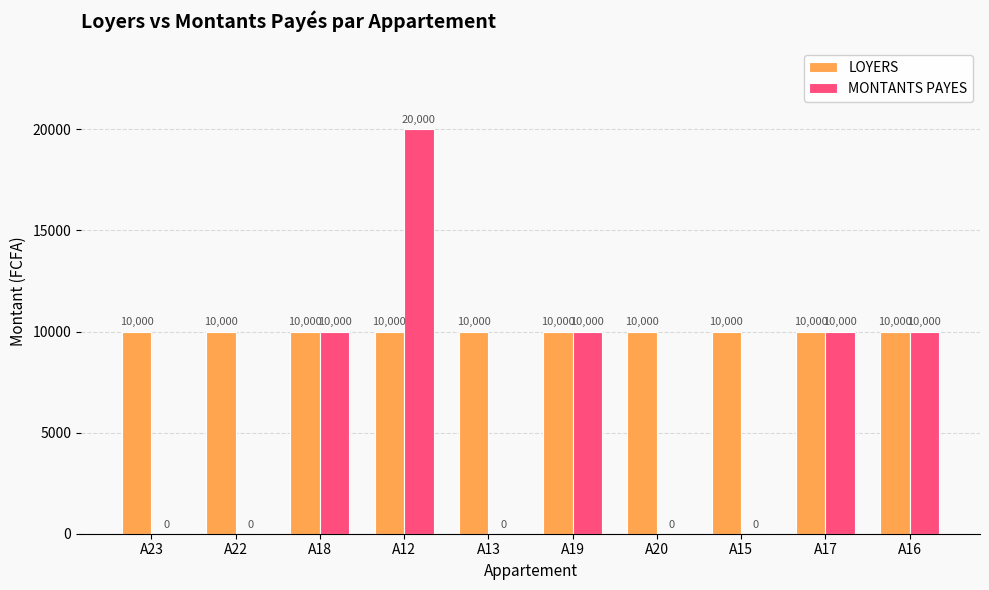

Is the value of LOYERS at A12 greater than the value of MONTANTS PAYES at A23?

Yes